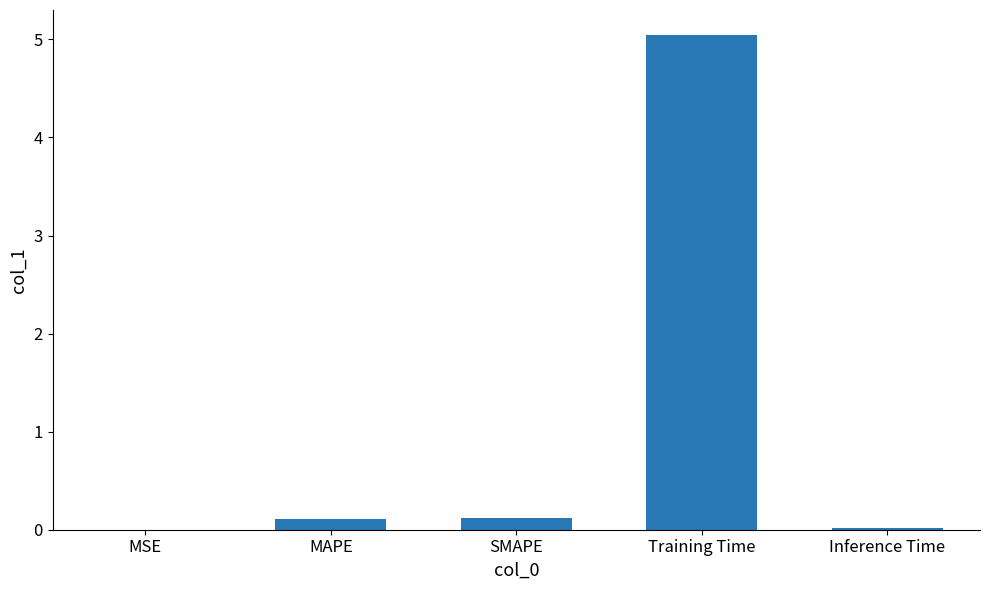

The chart shows a value of 0.0 at Inference Time. True or false?

True